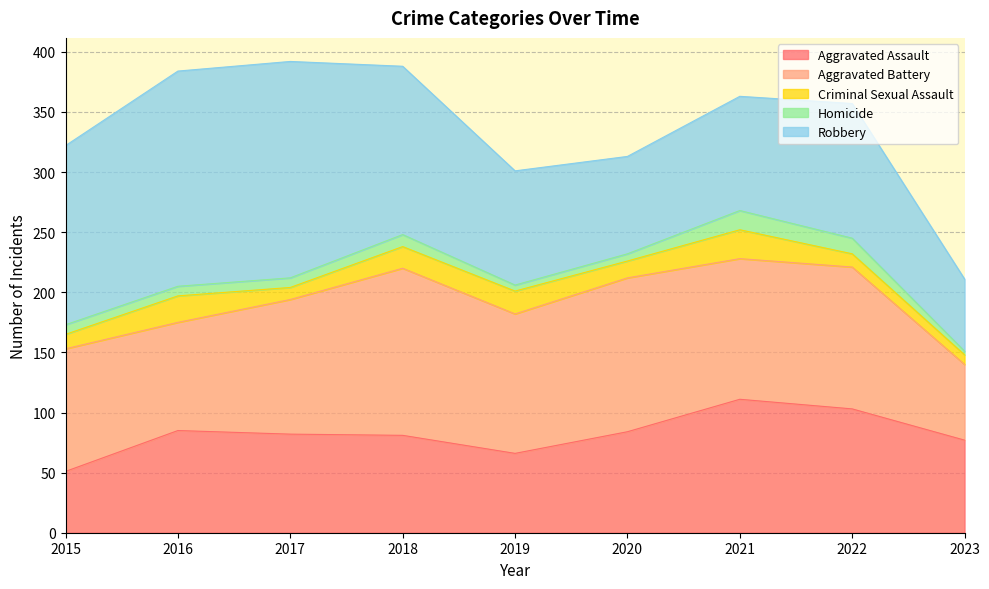

What is the spread (max minus min) of values at 2021?

101